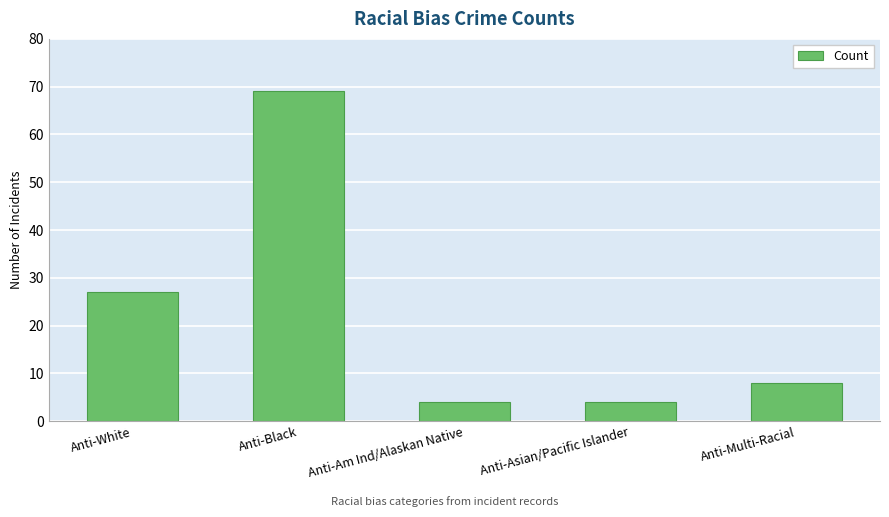

What is the label of the 5th bar from the left?

Anti-Multi-Racial